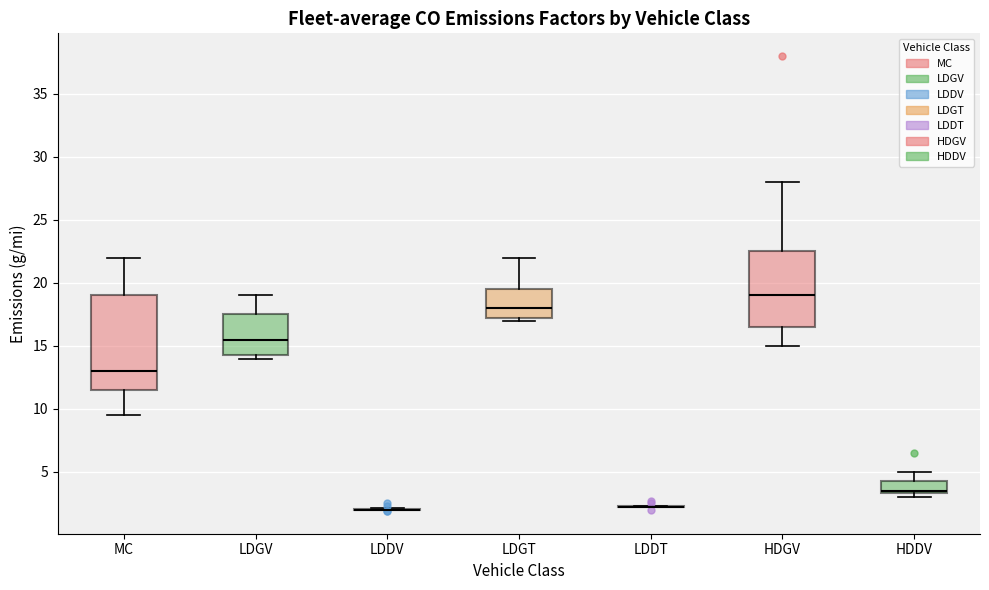

Where does the upper whisker of the box for LDGT end on the y-axis? The values are not printed on the chart, so give them approximately, as read against the axis.

22.0